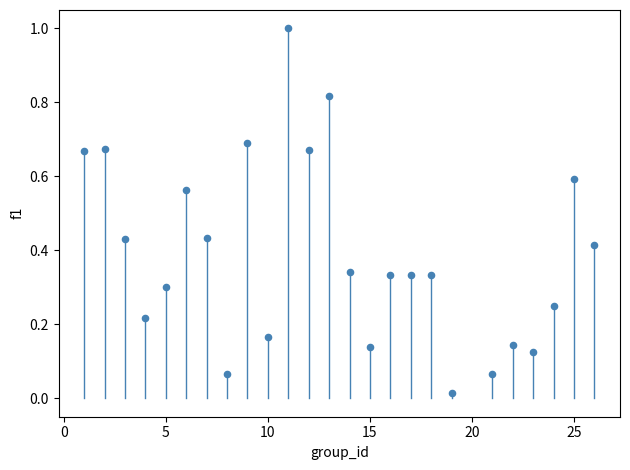

What is the range of X values (max minus min)?

25.0